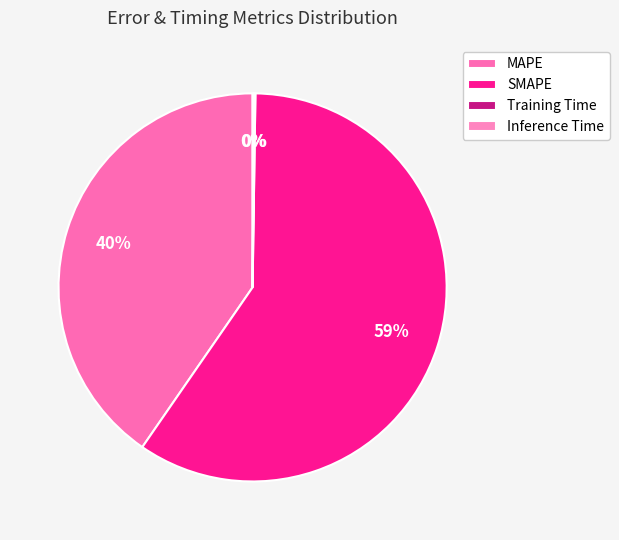

Is there a majority slice in this chart?

Yes